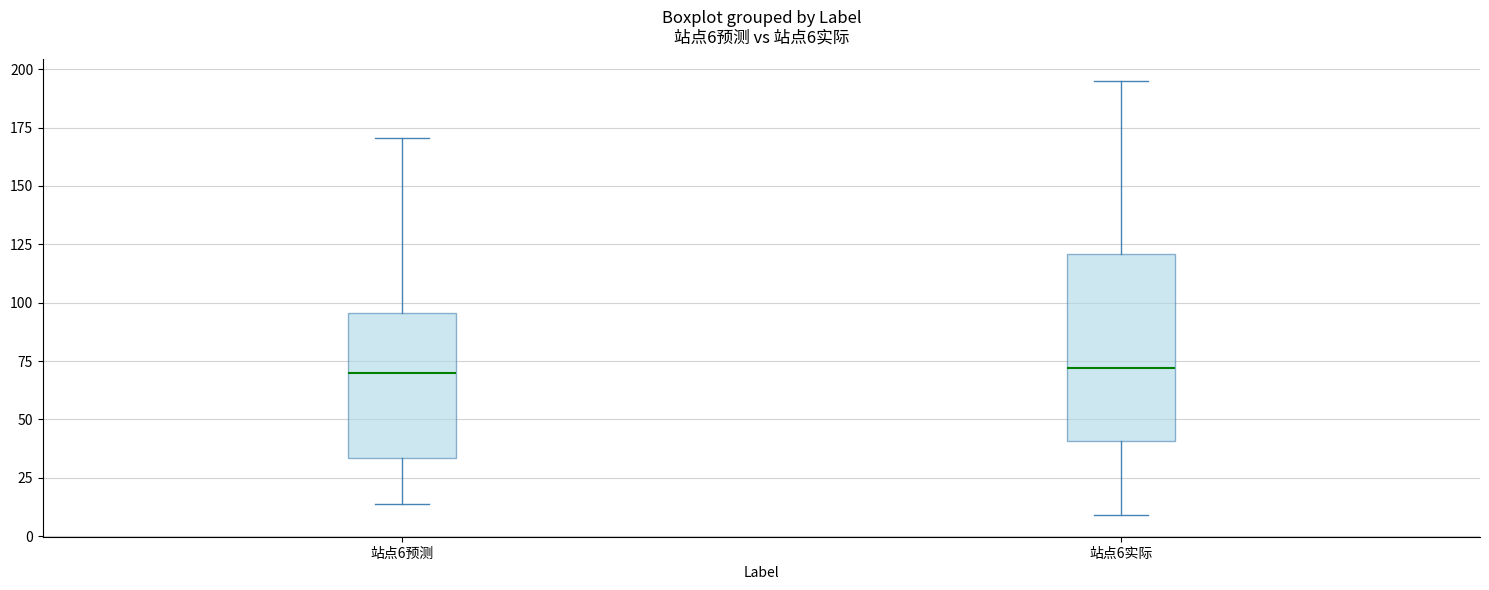

Which box is the tallest, from its lower edge to its upper edge?

站点6实际